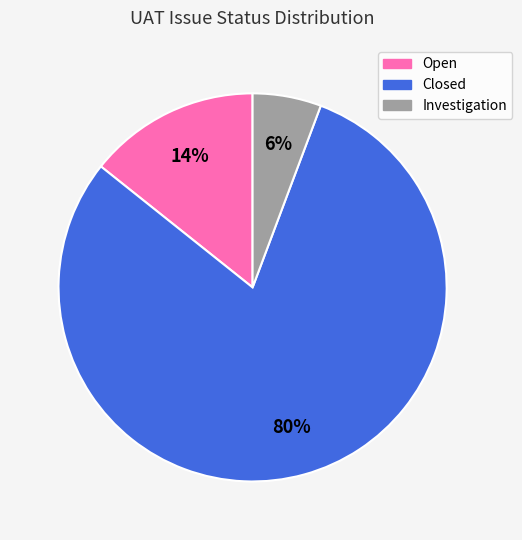

How many segments does this pie chart have?

3